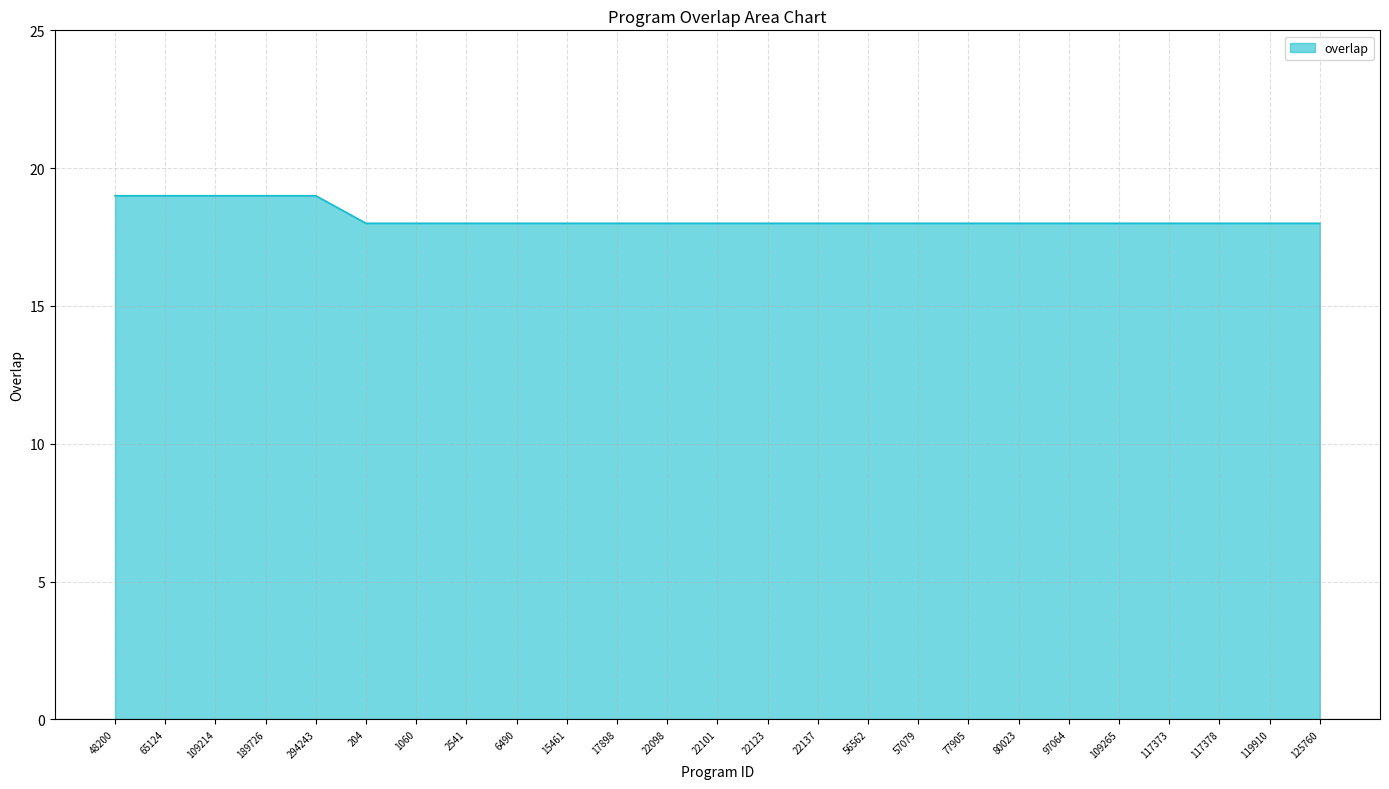

Reading left to right, transcribe all the data shown in this chart.

19	19	19	19	19	18	18	18	18	18	18	18	18	18	18	18	18	18	18	18	18	18	18	18	18